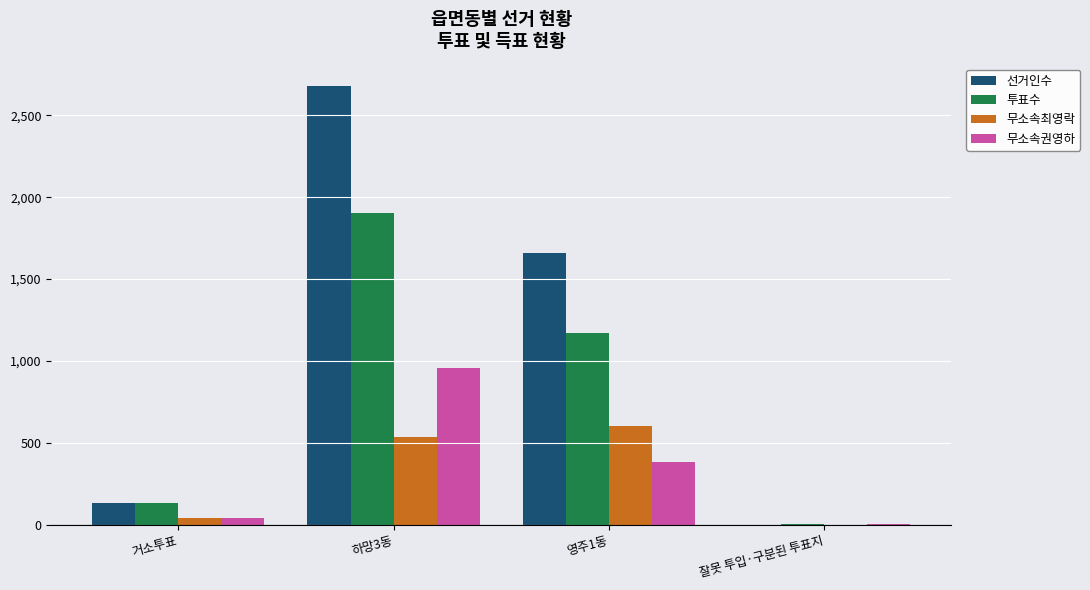

What is the maximum value shown in the chart?

2682